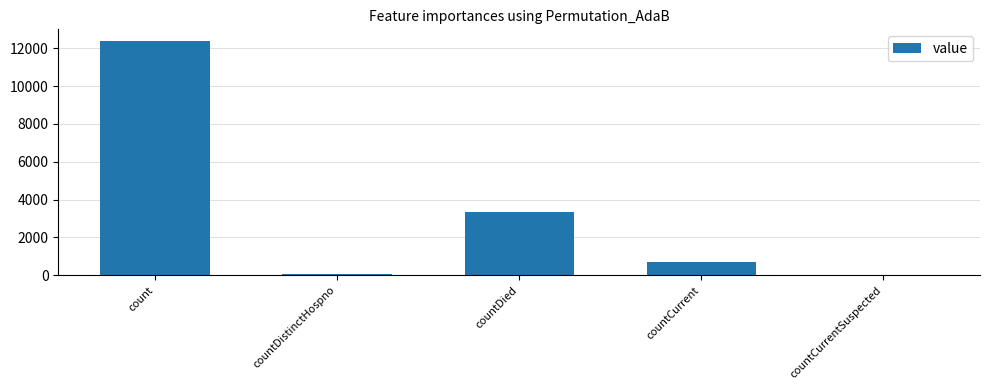

At which category does the chart reach its peak across all series?

count